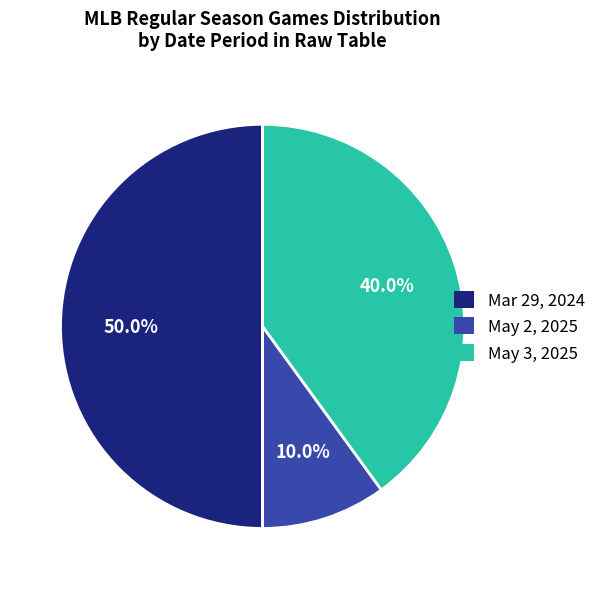

Count the number of slices in the pie.

3